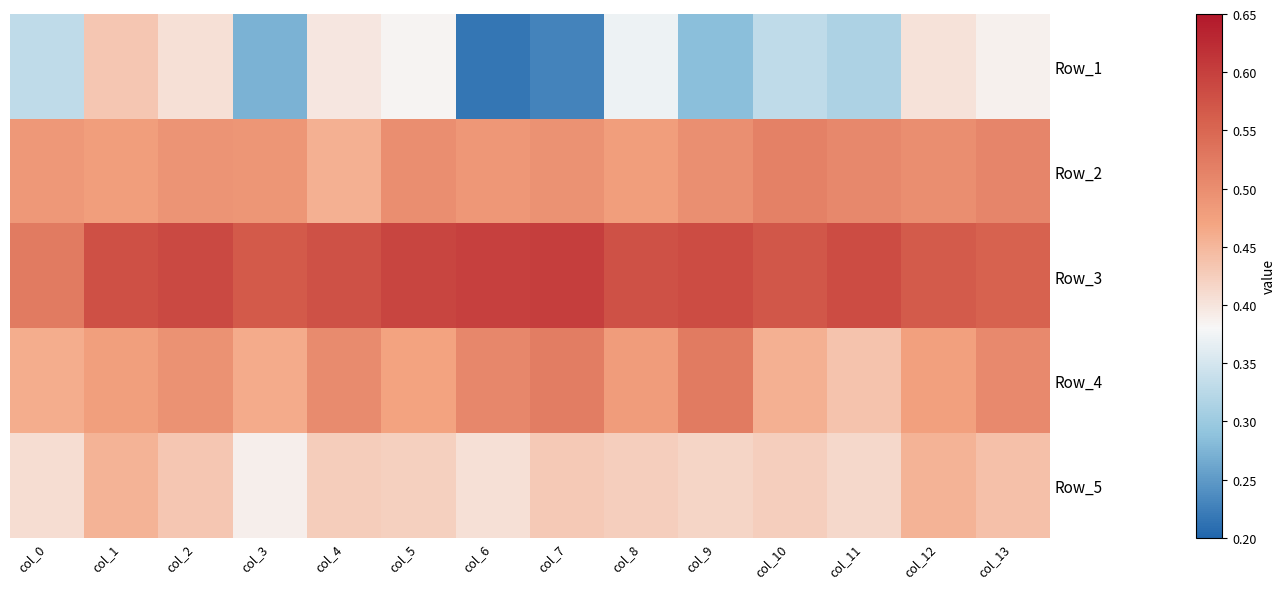

At which category is the sum across all series the highest?

col_1